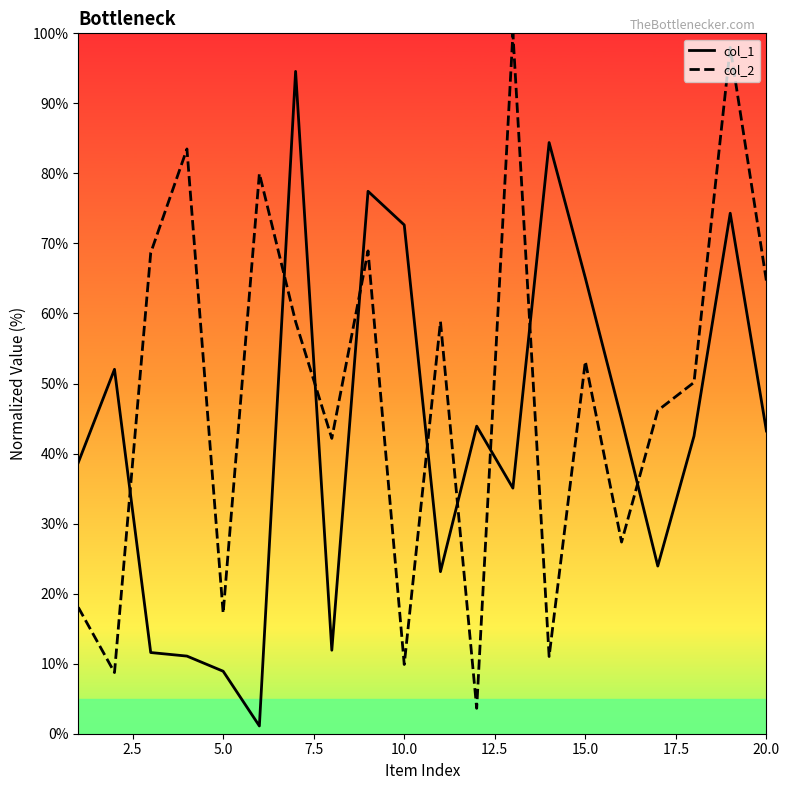

How many values in the col_2 series exceed 53?

10